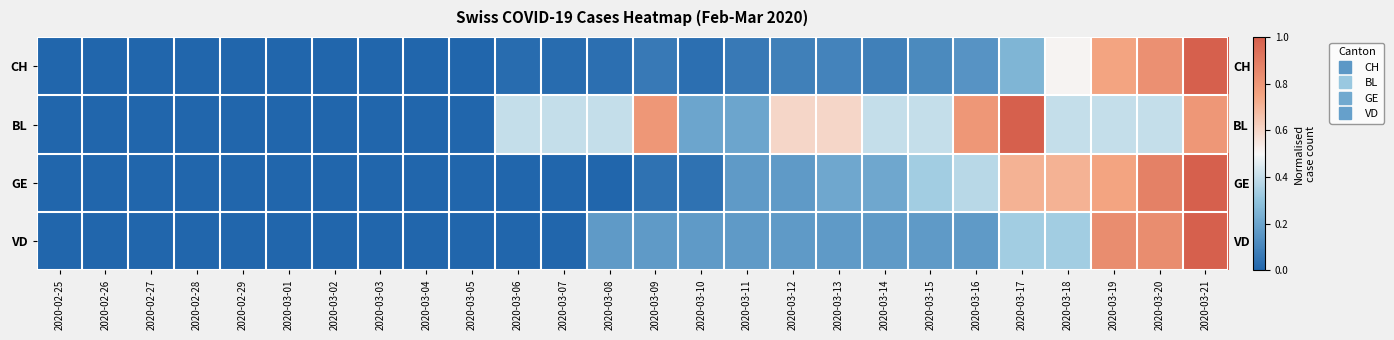

List the series in order of their overall mean, lowest first.

CH, VD, GE, BL